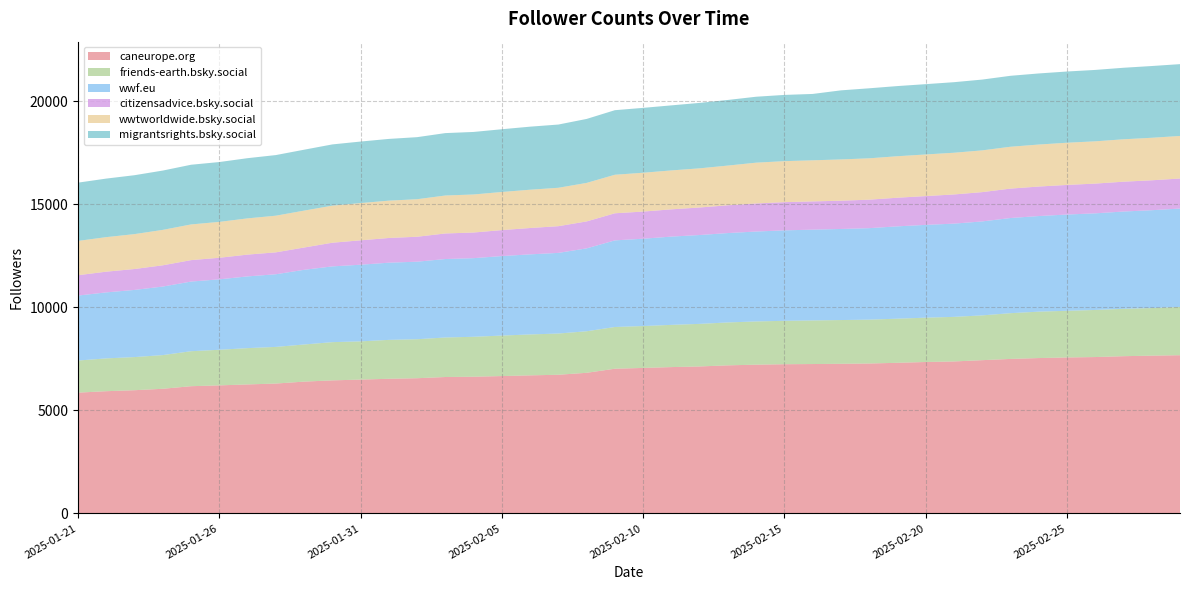

Which series has the widest spread of values?

caneurope.org